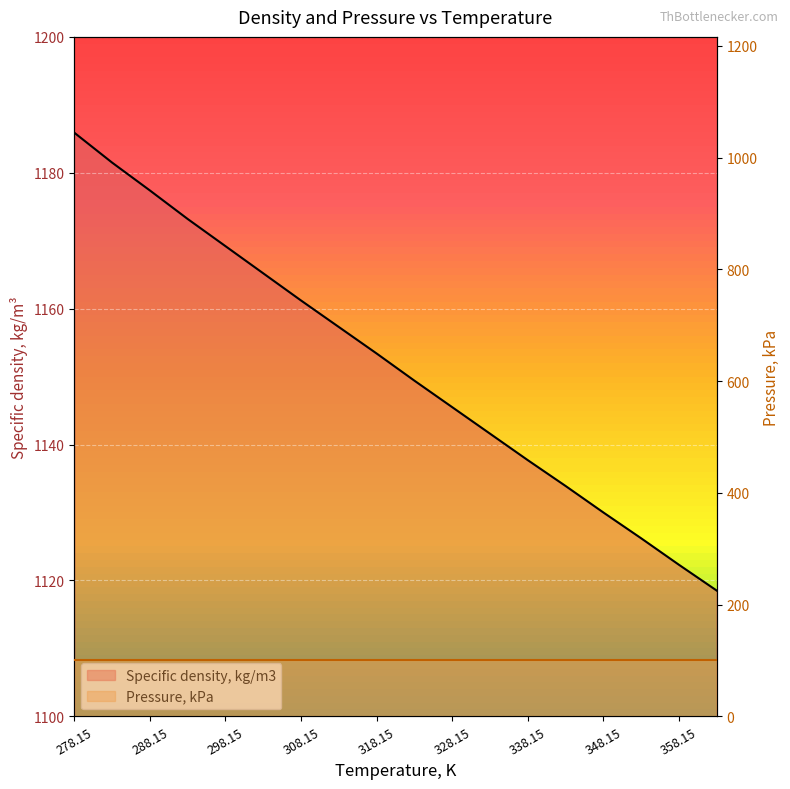

What is the minimum value shown in the chart?

1118.5